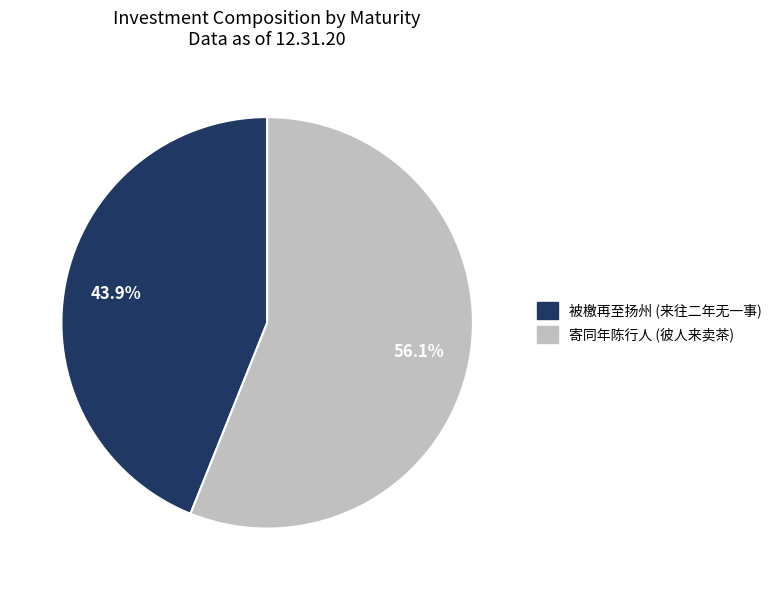

Is there a majority slice in this chart?

Yes